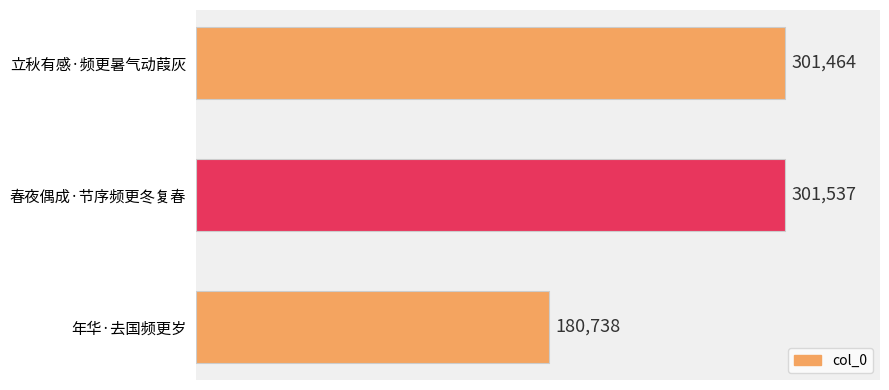

What is the change in value from 年华·去国频更岁 to 春夜偶成·节序频更冬复春?

+120799